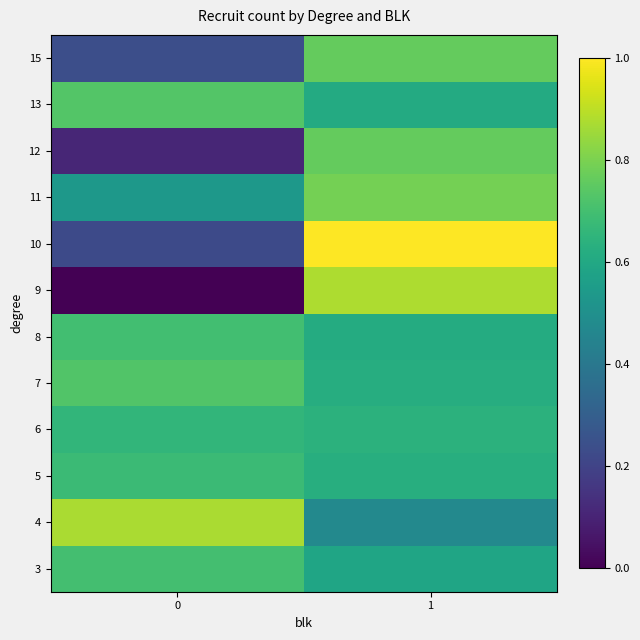

What is the greatest value displayed?

1.0